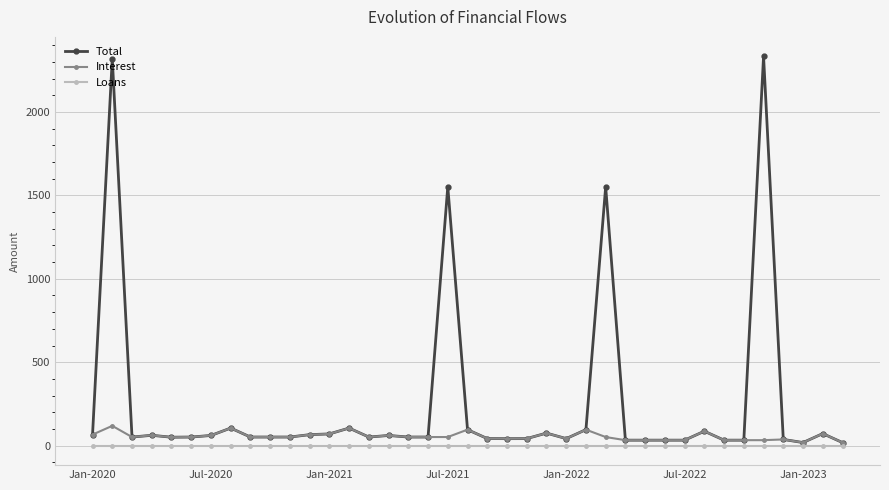

Which series has the largest total across all categories?

Total